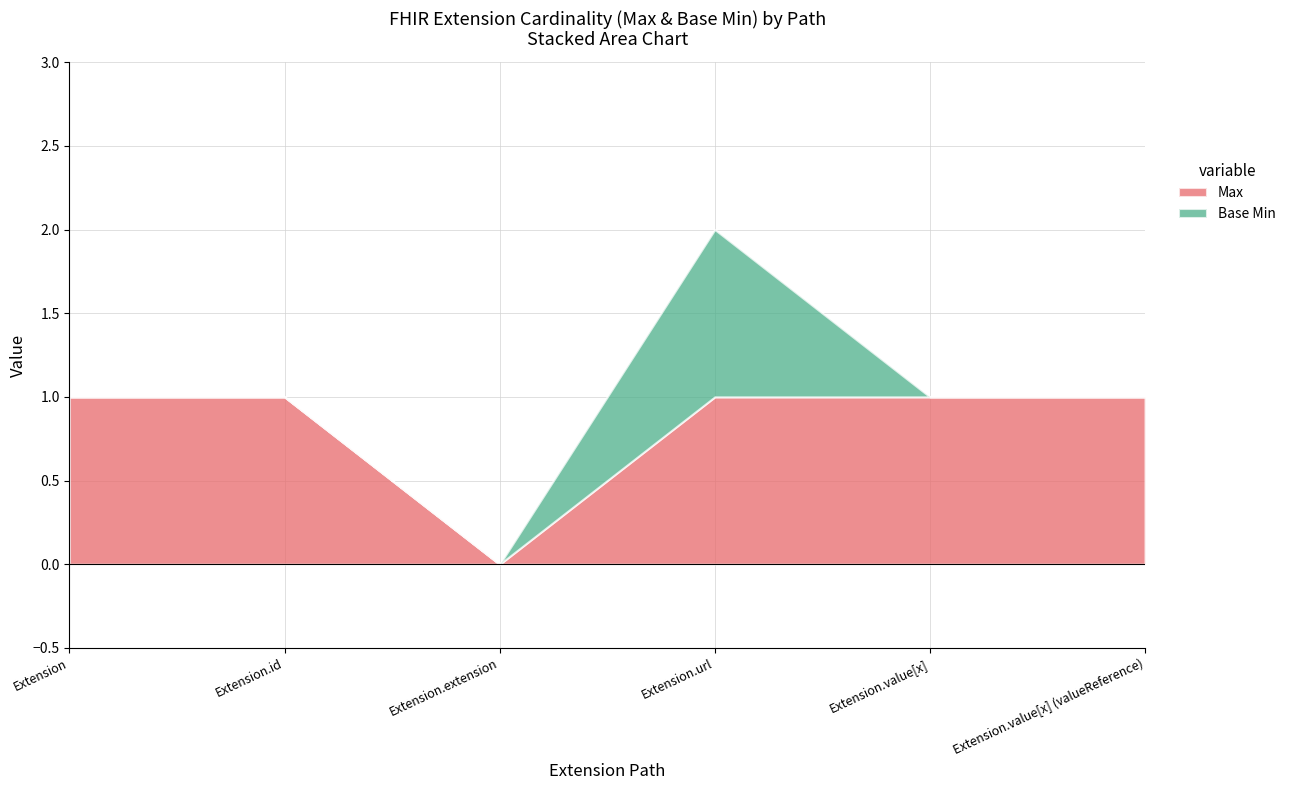

Is the value of Max at Extension.id greater than the value of Base Min at Extension.value[x]?

Yes